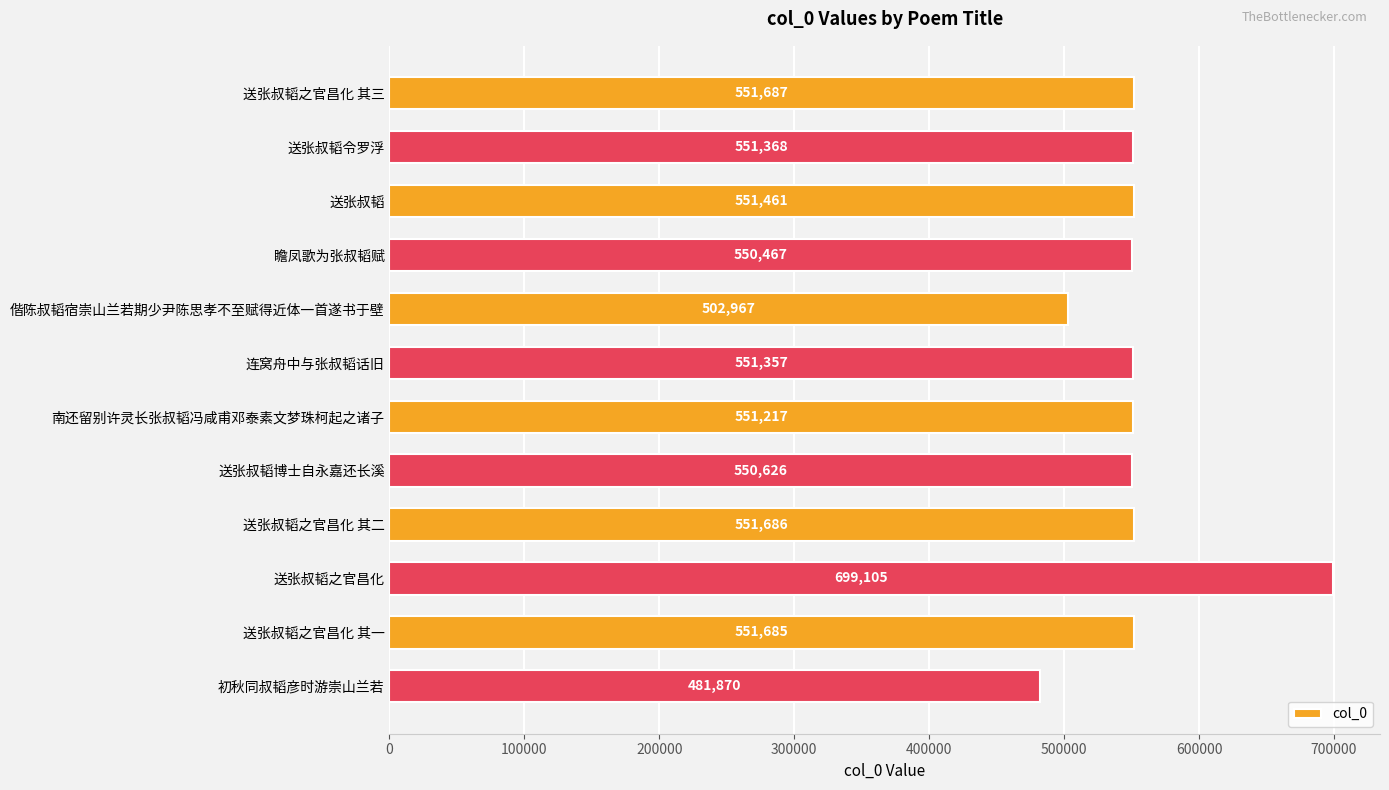

List the labels in order of value, smallest first.

初秋同叔韬彦时游崇山兰若, 偕陈叔韬宿崇山兰若期少尹陈思孝不至赋得近体一首遂书于壁, 瞻凤歌为张叔韬赋, 送张叔韬博士自永嘉还长溪, 南还留别许灵长张叔韬冯咸甫邓泰素文梦珠柯起之诸子, 连窝舟中与张叔韬话旧, 送张叔韬令罗浮, 送张叔韬, 送张叔韬之官昌化 其一, 送张叔韬之官昌化 其二, 送张叔韬之官昌化 其三, 送张叔韬之官昌化